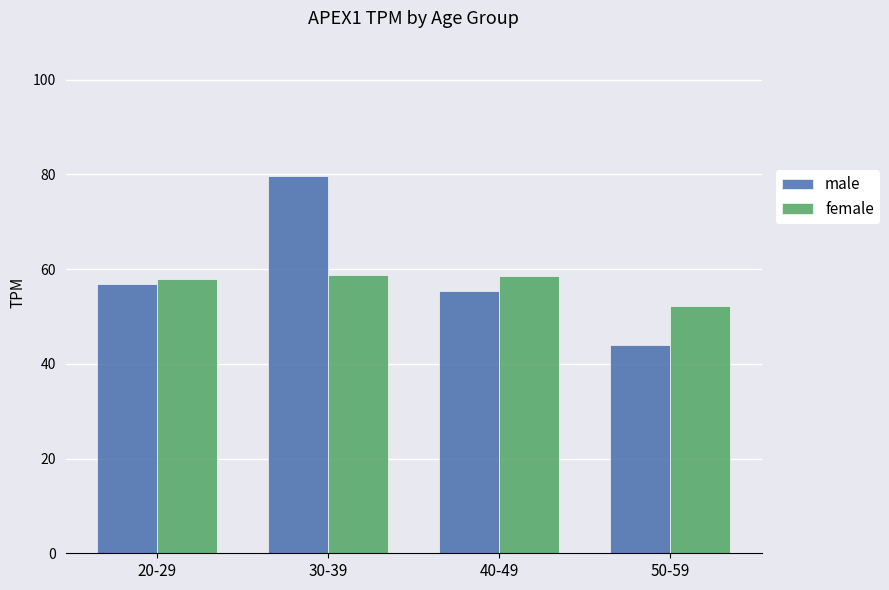

Rank the series by their maximum value, from lowest to highest.

female, male